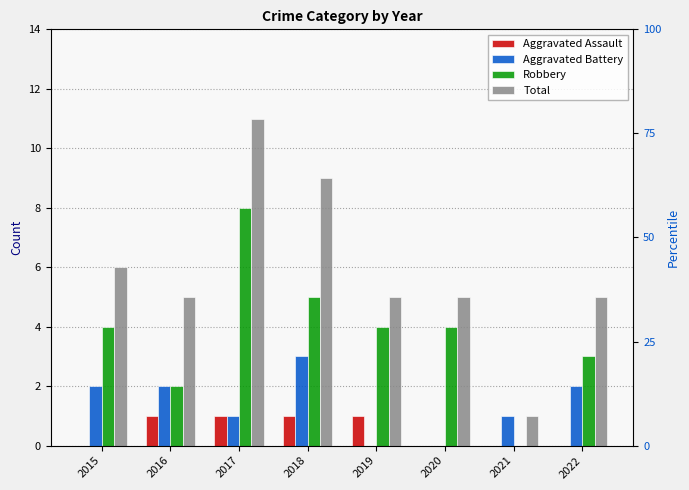

Rank the series by their average value, from highest to lowest.

Total, Robbery, Aggravated Battery, Aggravated Assault